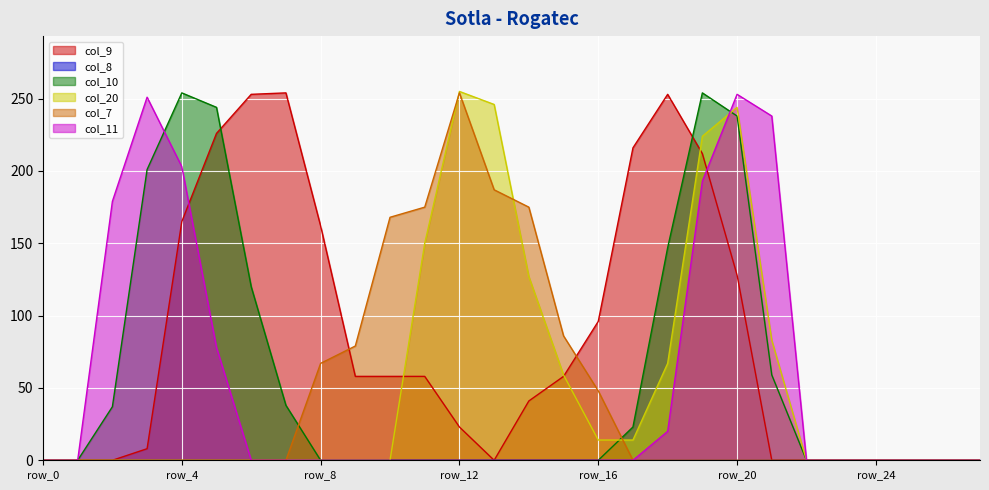

True or false: col_7 and col_11 cross at least once.

False